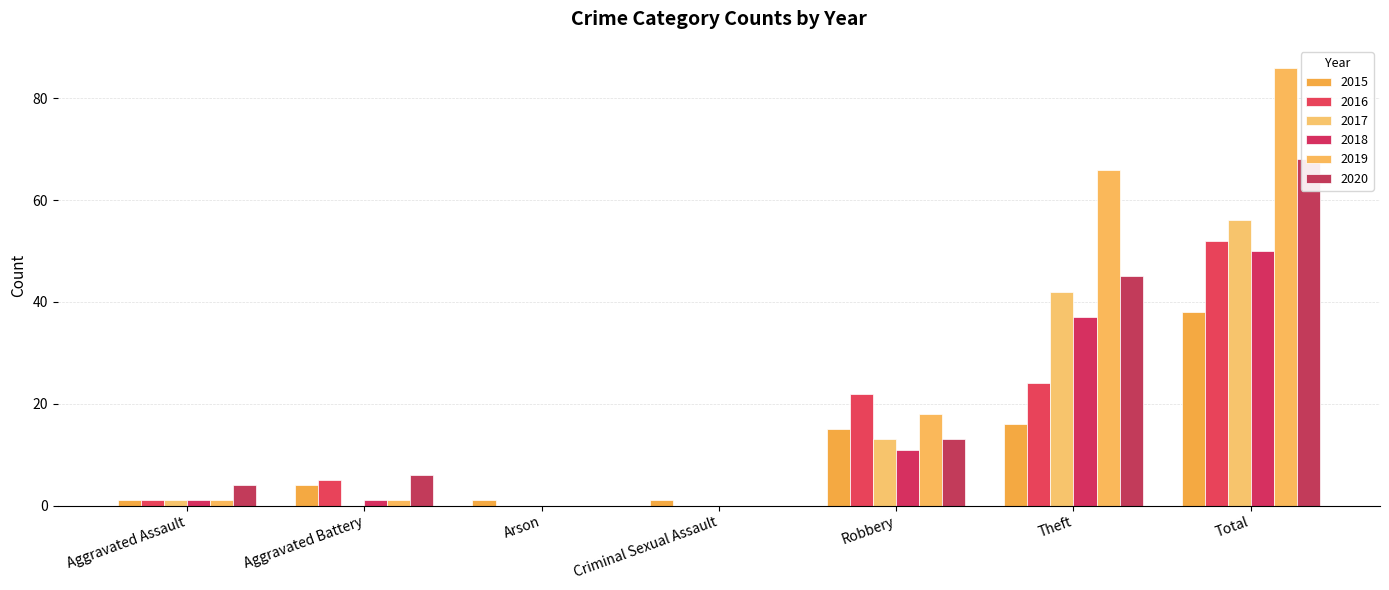

What is the label of the 3rd bar from the left?

Arson